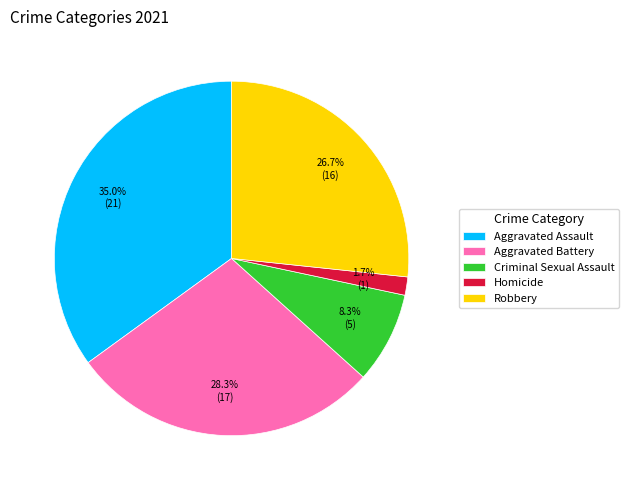

How much of the chart is everything except Homicide?

98.3%